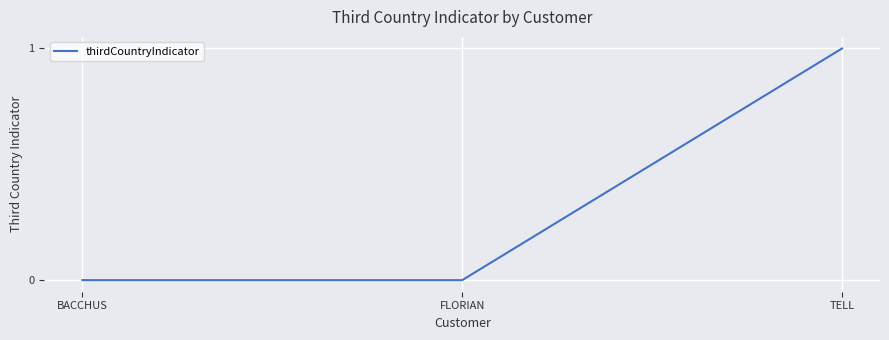

True or false: the data shows 0 at BACCHUS.

True